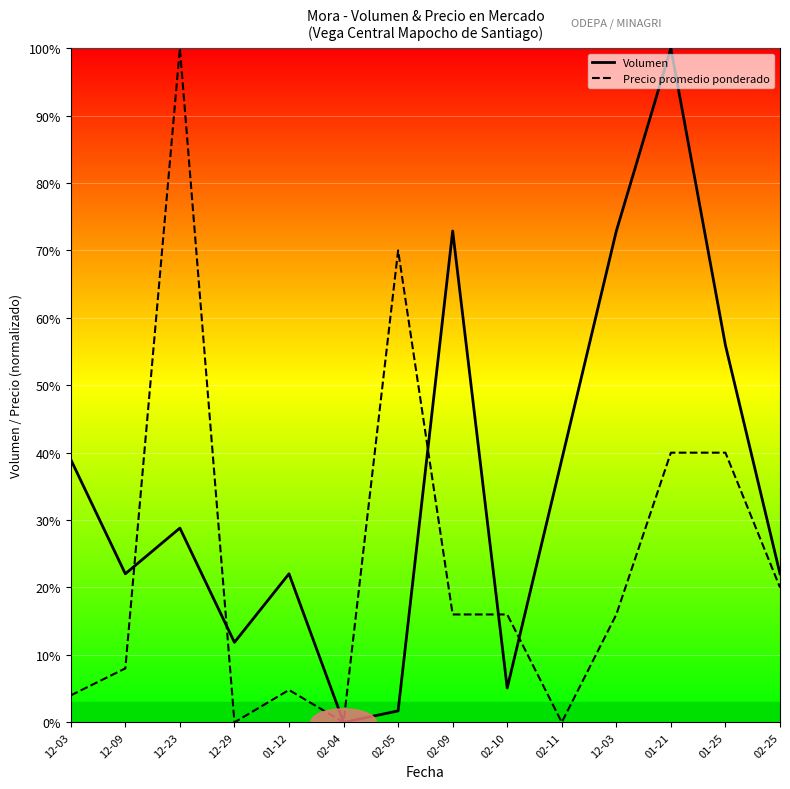

What is the total value across all series at 02-05?

71.7